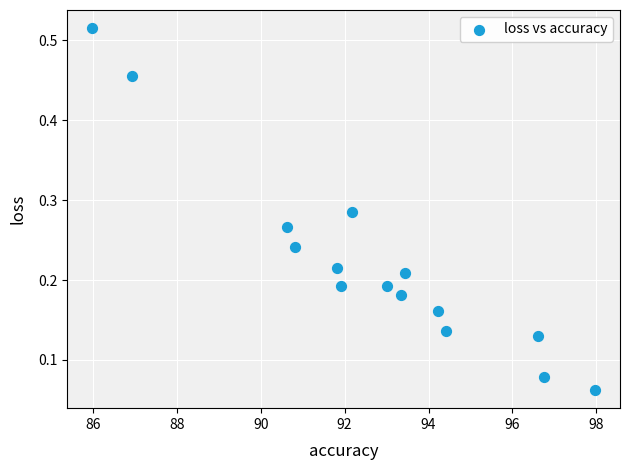

What is the range of X values (max minus min)?

12.0